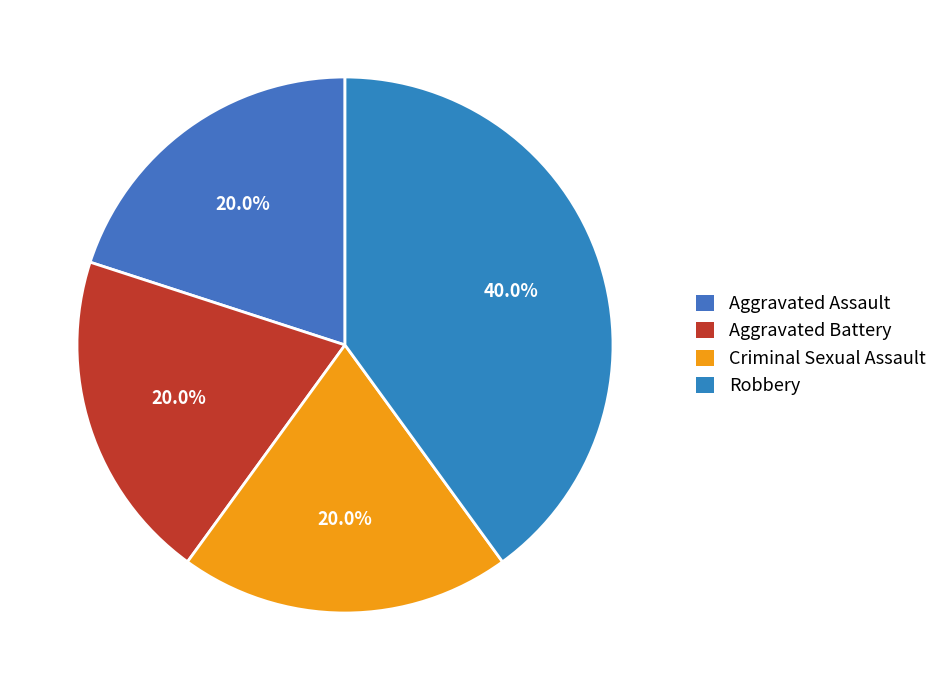

To the nearest percent, what portion does Aggravated Battery represent?

20%